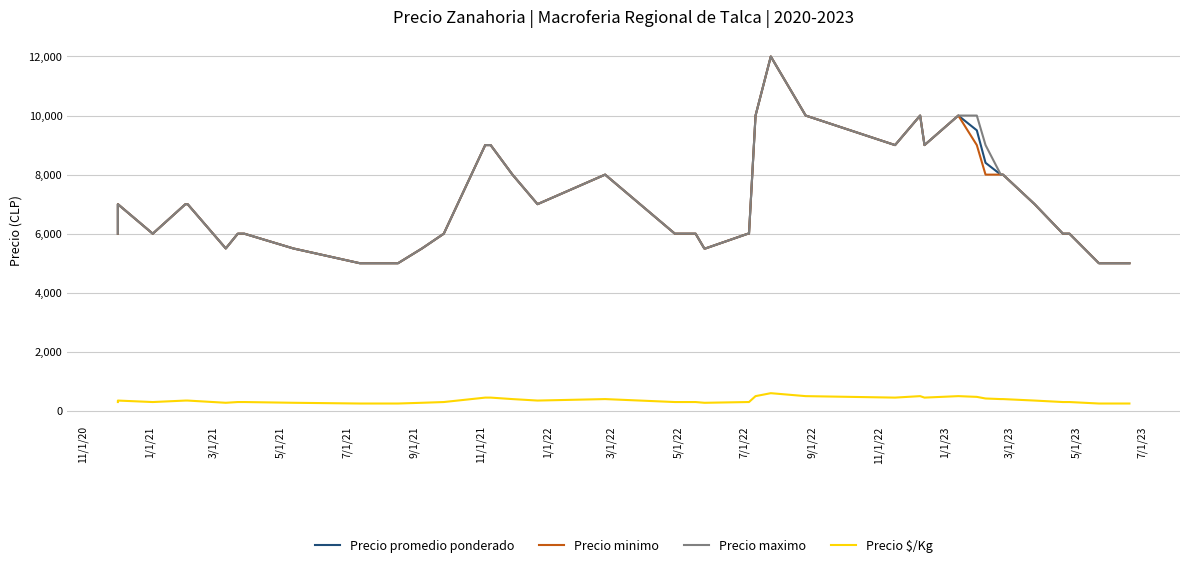

What are all the series names shown in the legend?

Precio promedio ponderado, Precio minimo, Precio maximo, Precio $/Kg